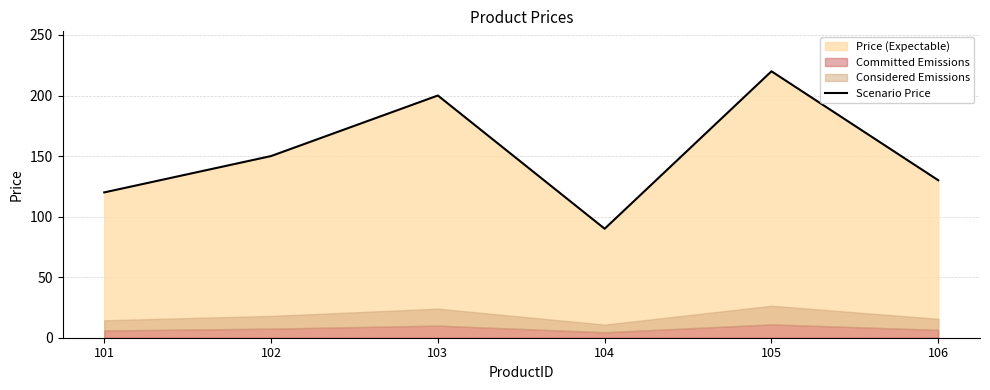

What is the greatest value displayed?

220